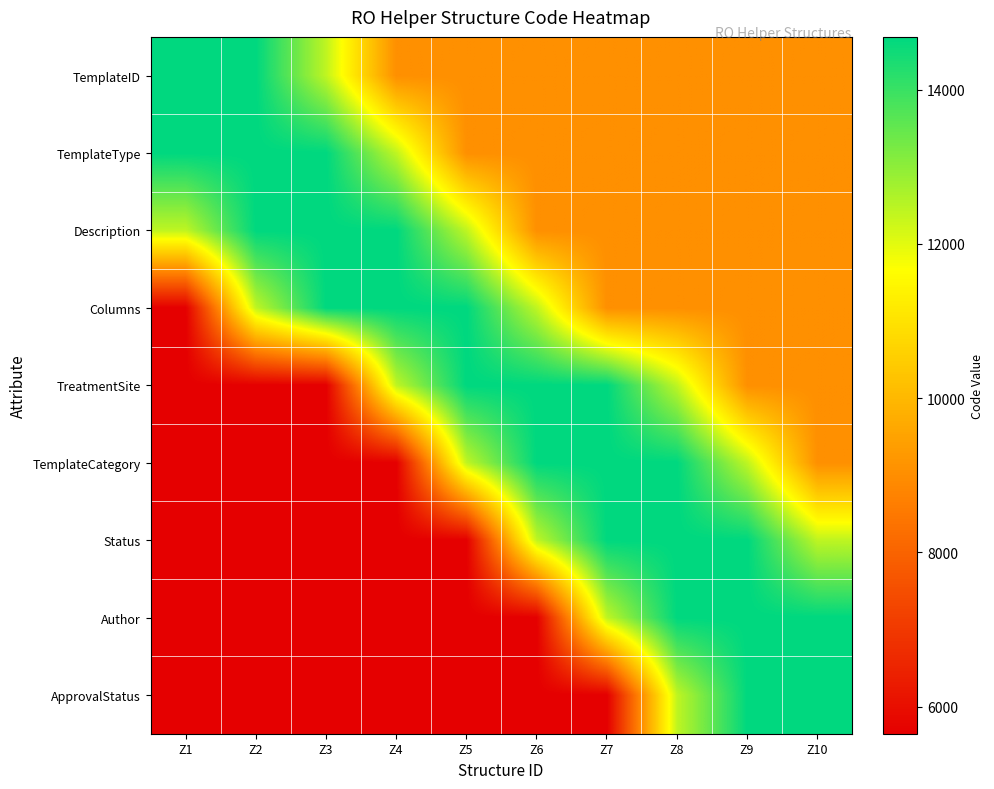

At which category is the sum across all series the highest?

Z8